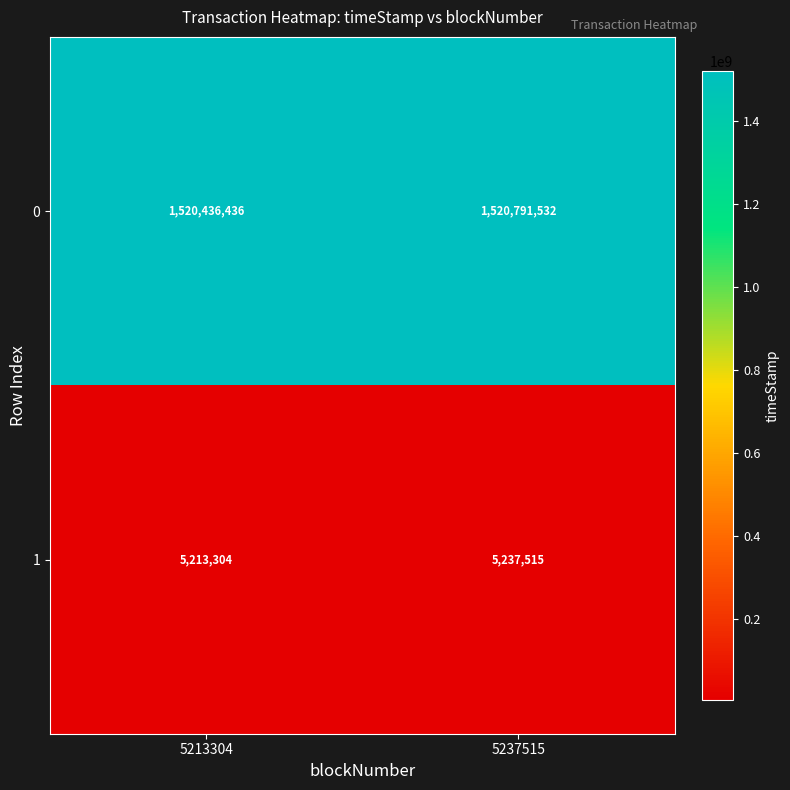

What is the difference between the maximum and minimum values in the 1 series?

24211